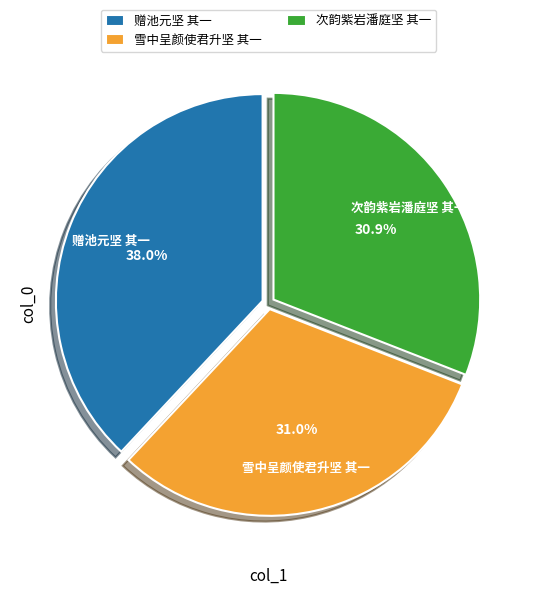

What is the total percentage of 次韵紫岩潘庭坚 其一 and 雪中呈颜使君升坚 其一?

62.0%